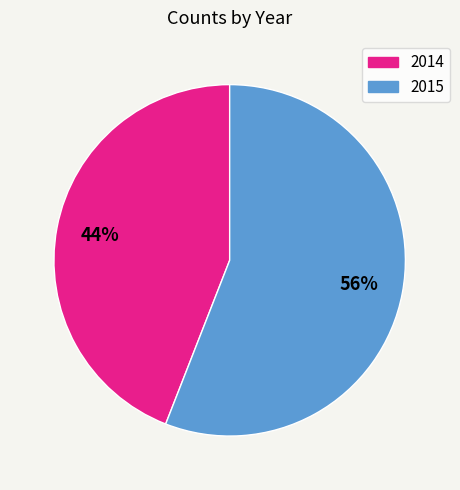

What is the ratio of the value at 2015 to the value at 2014?

1.3